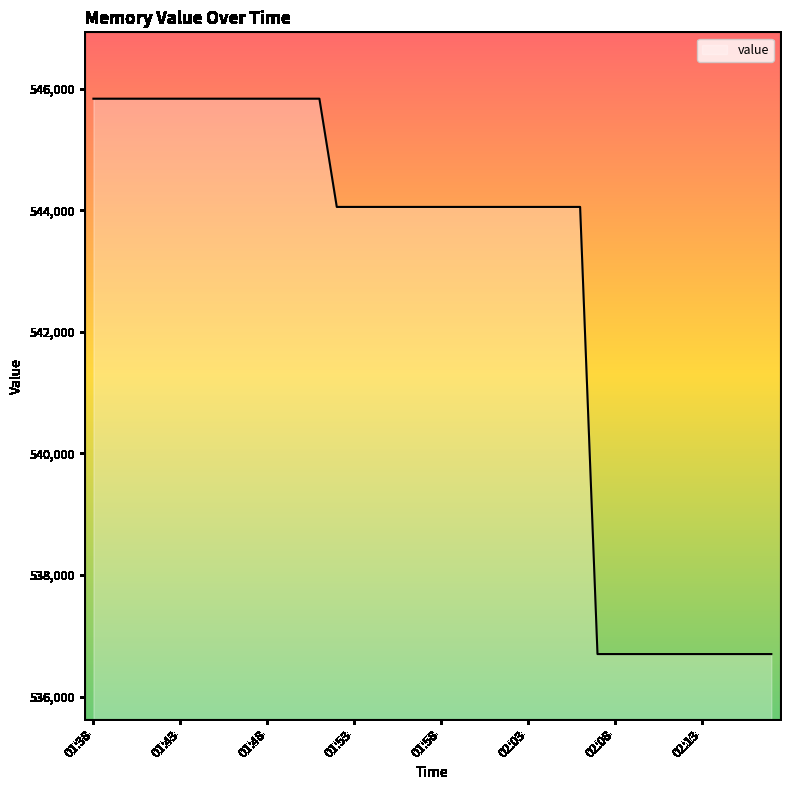

What is the difference between the maximum and second lowest values?

9132.5